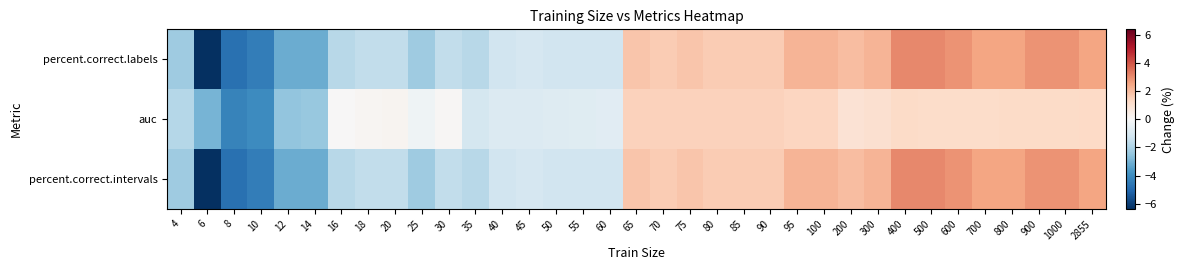

What is the spread (max minus min) of values at 900?

1.6